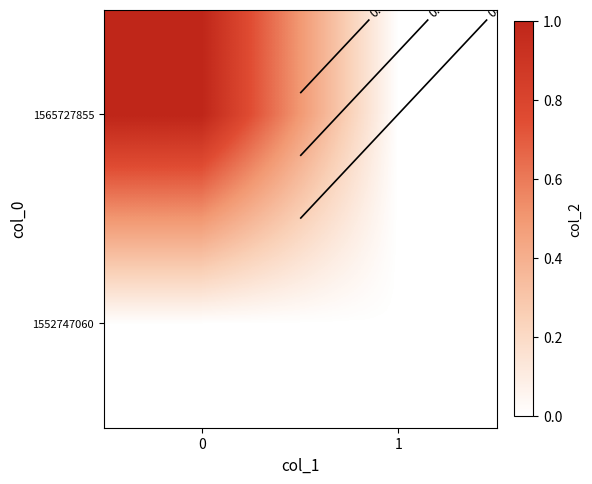

True or false: 1565727855 has a value of 0 at 1.

False